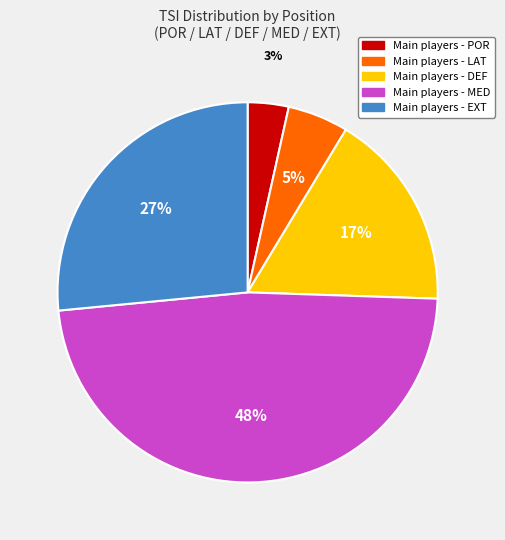

Is there any slice that represents more than half of the pie?

No